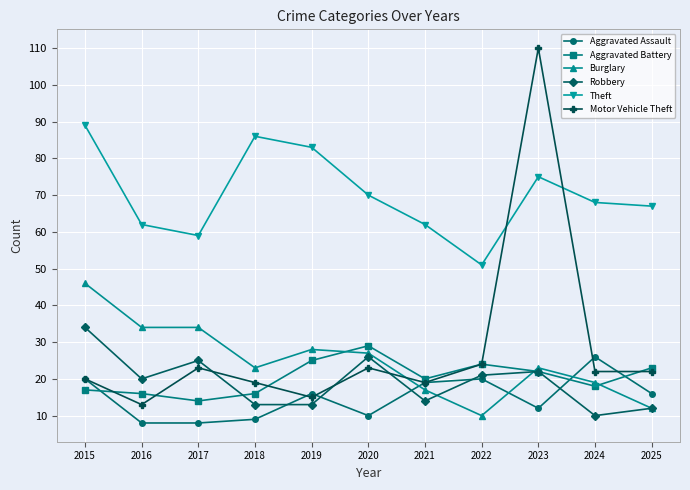

Which series changed the most between 2019 and 2023?

Motor Vehicle Theft